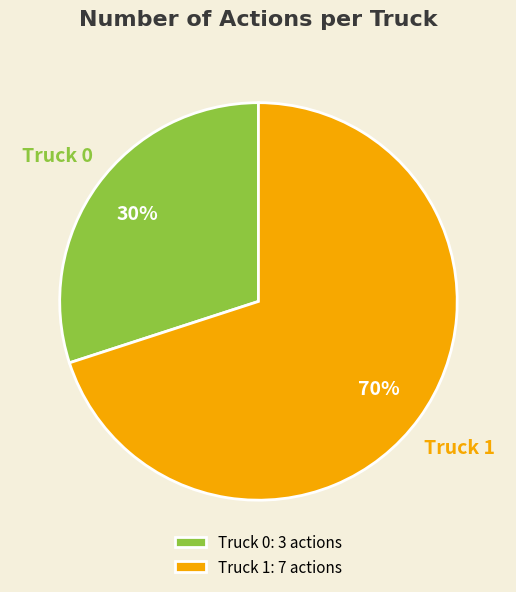

Does Truck 0 account for over 50% of the chart?

No